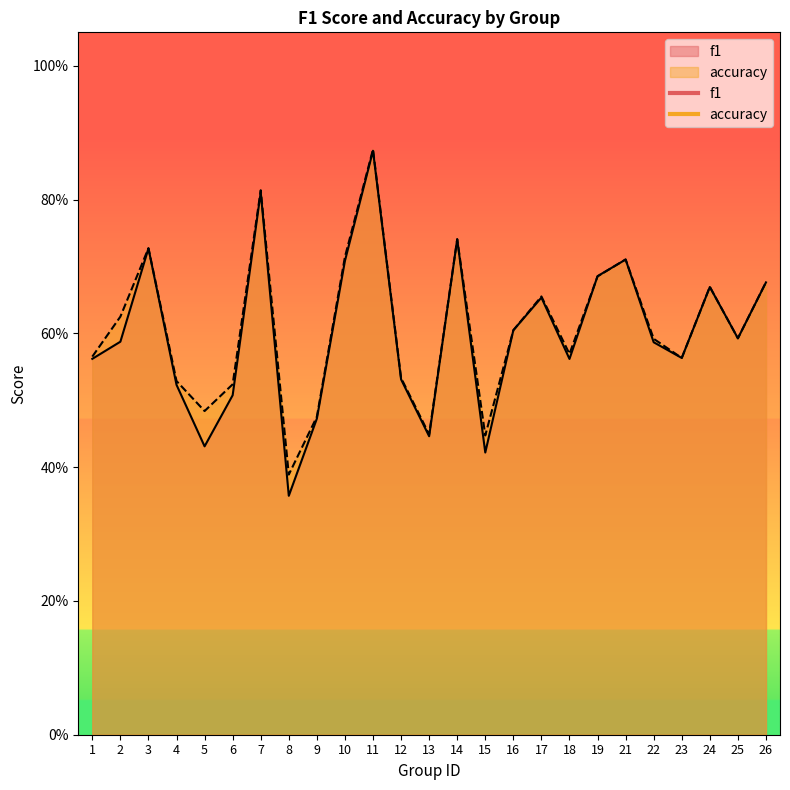

Read the f1 value at 2.

0.6